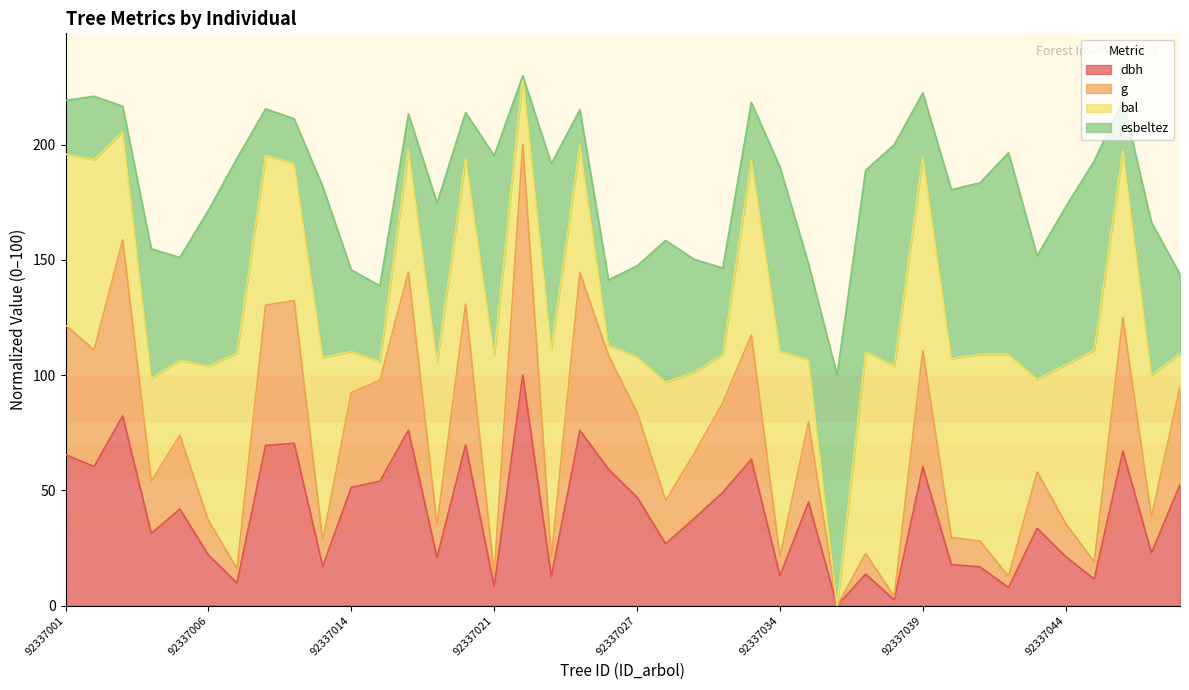

Does the chart display data point markers on the line(s)?

No